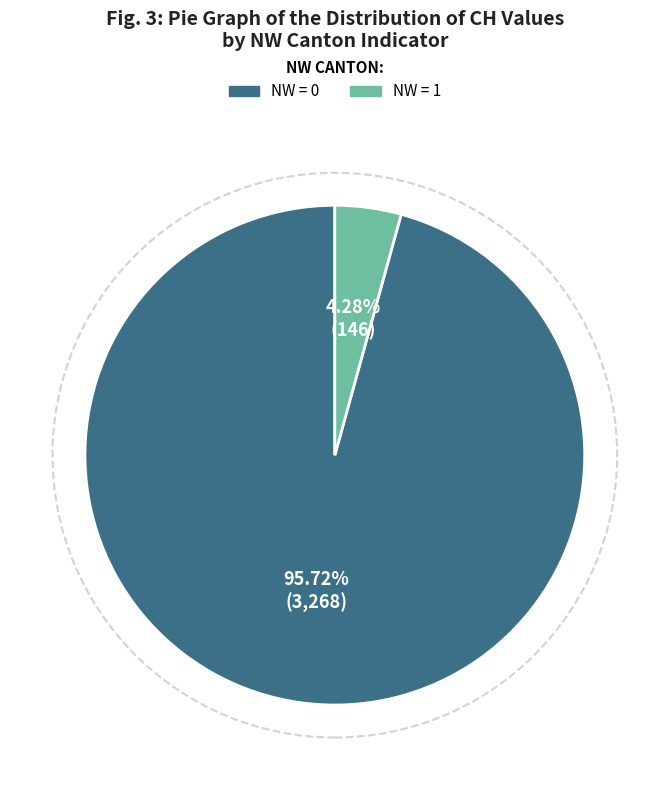

Rank the categories by value from highest to lowest.

NW = 0, NW = 1